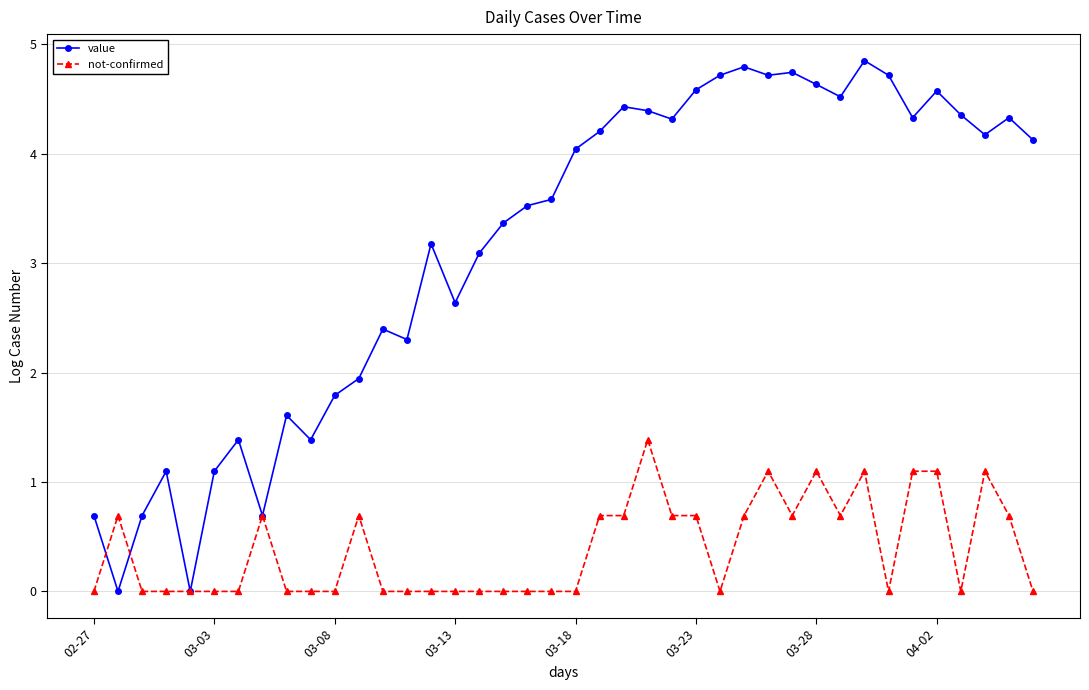

True or false: value has more than 0 points higher than both neighbors.

True